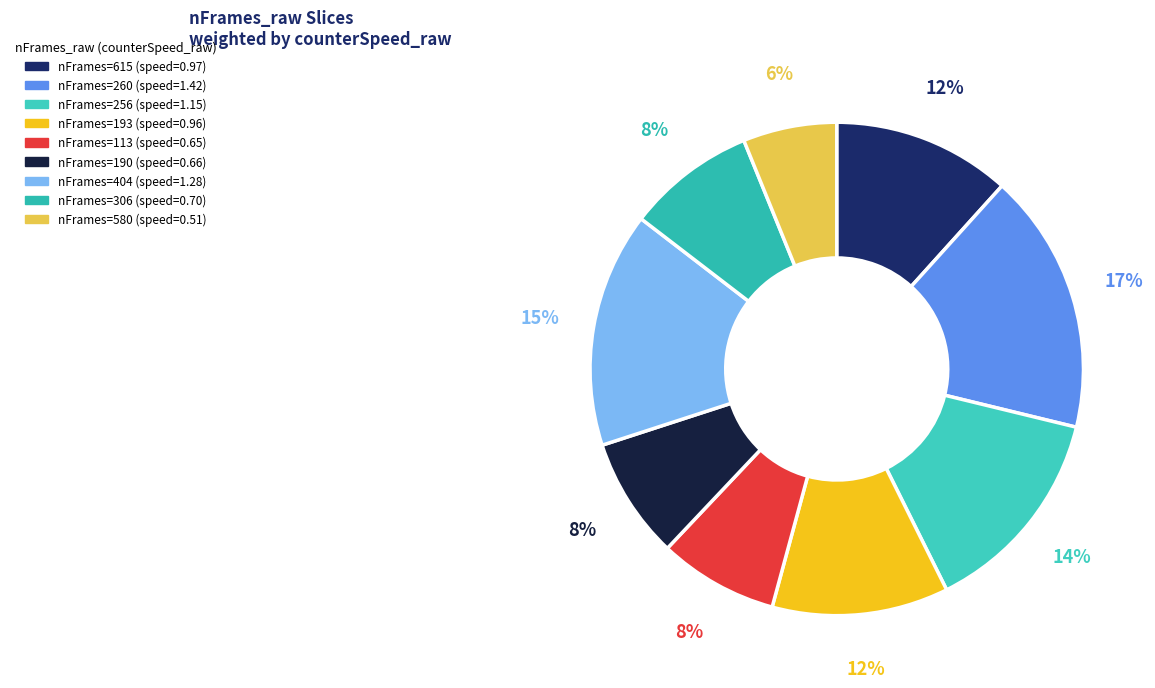

How many segments does this pie chart have?

9